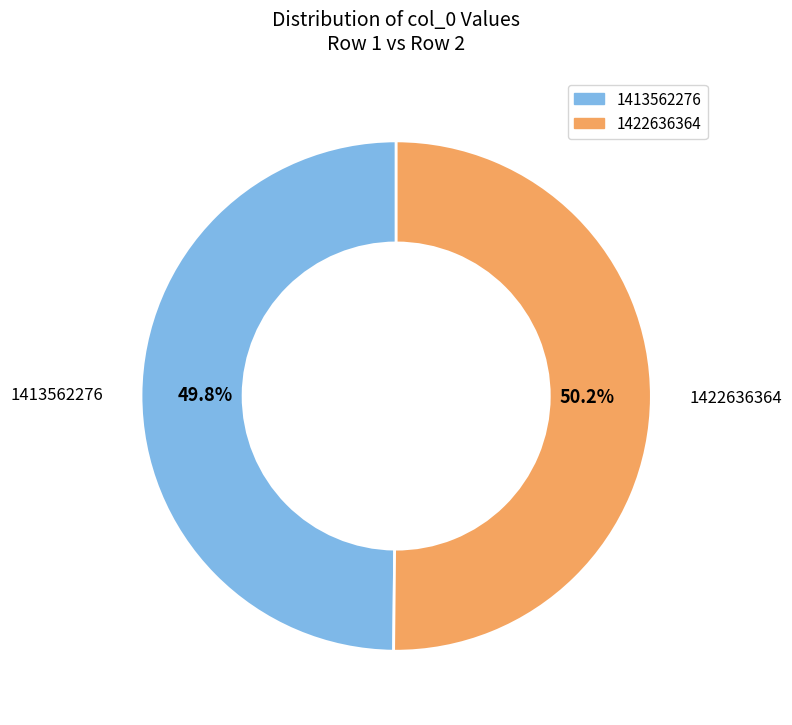

To the nearest percent, what percentage of the pie is 1422636364?

50%